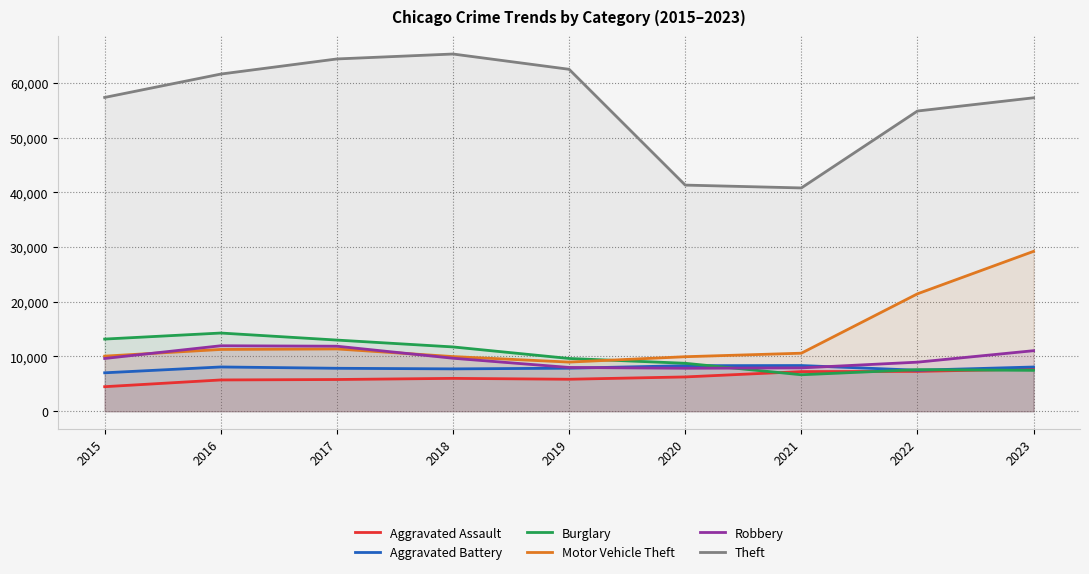

Does the chart display data point markers on the line(s)?

No